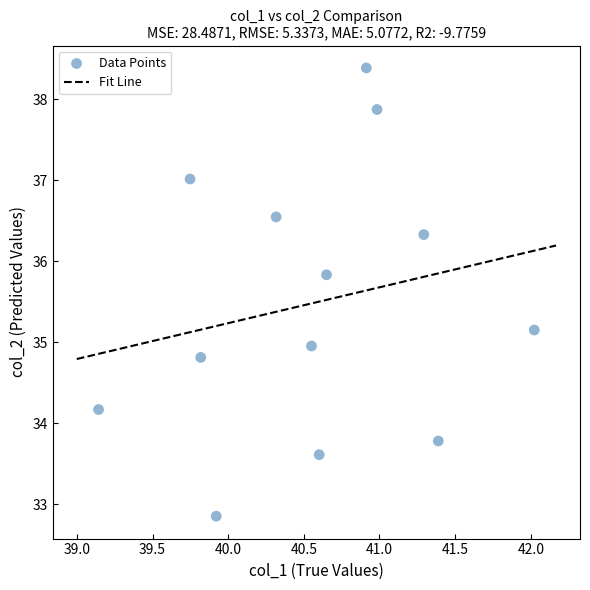

What is the range of X values (max minus min)?

2.9